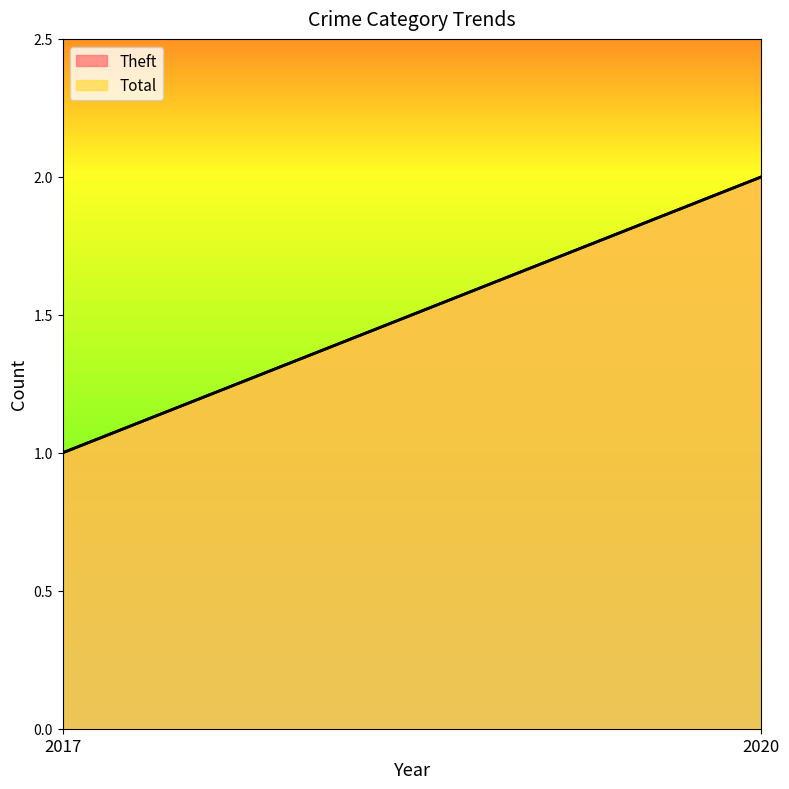

What is the smallest value displayed?

1